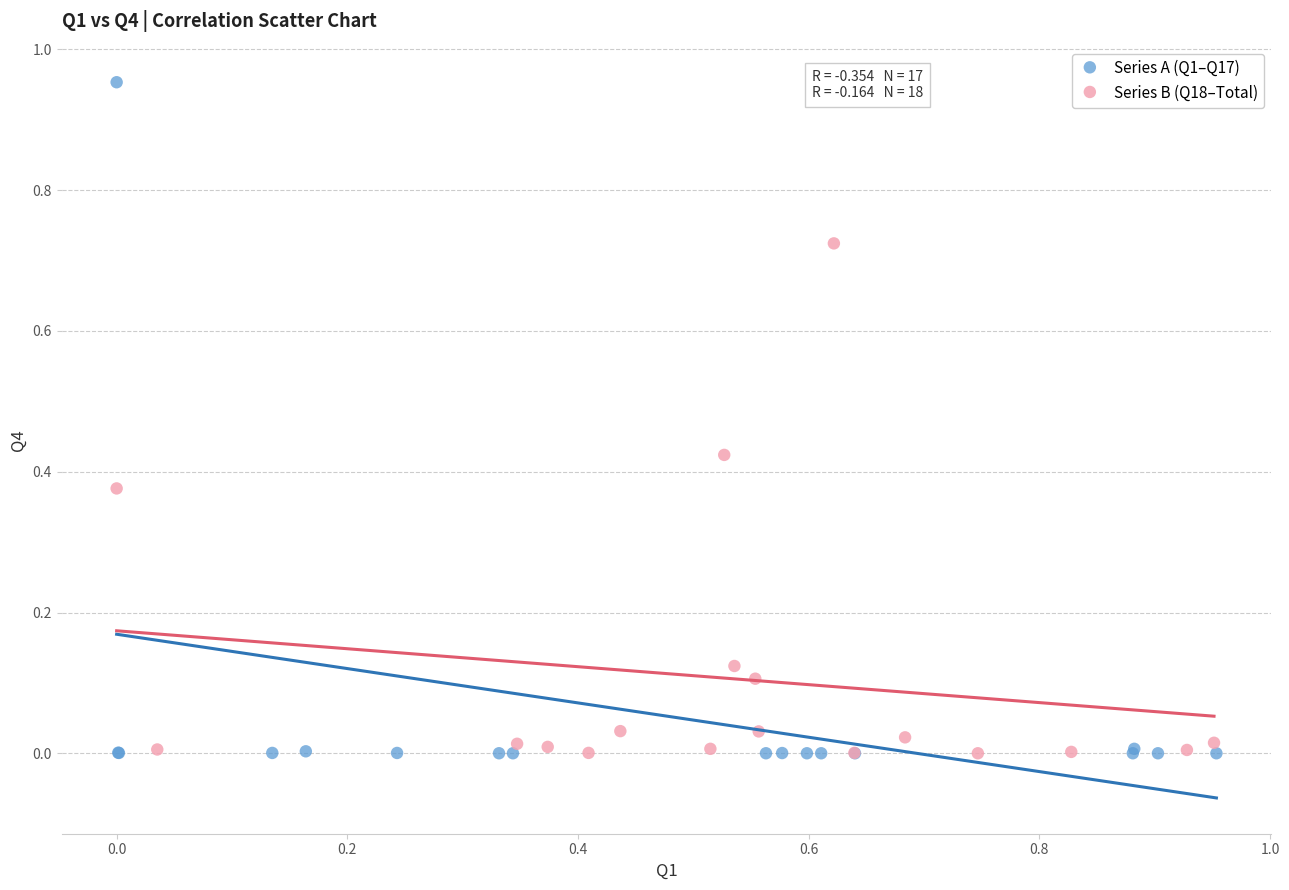

Which series has the largest Y range (max minus min)?

Series A (Q1–Q17)